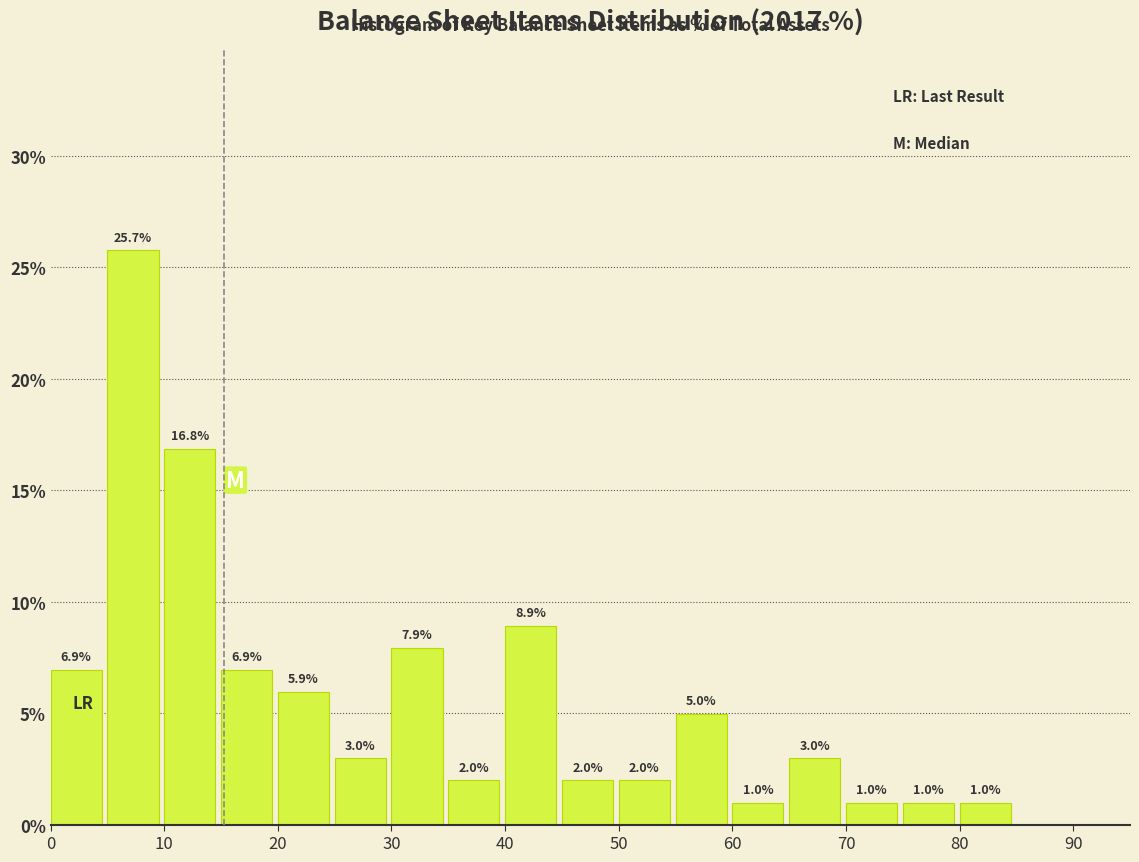

Which range on the x-axis has the tallest bar?

5 to 10